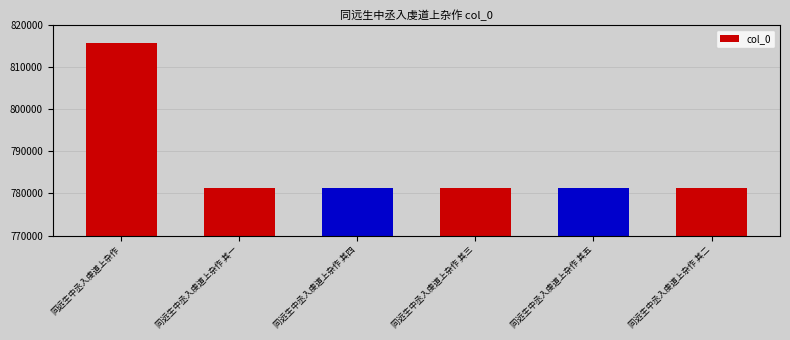

What is the average value?

787088